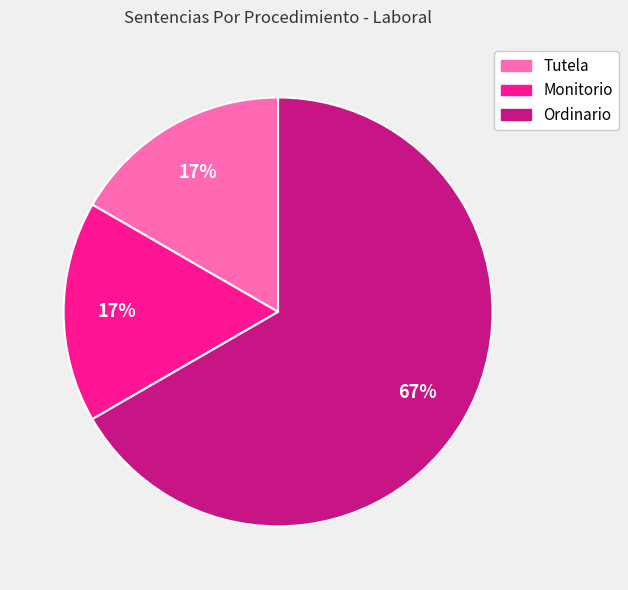

How many segments does this pie chart have?

3